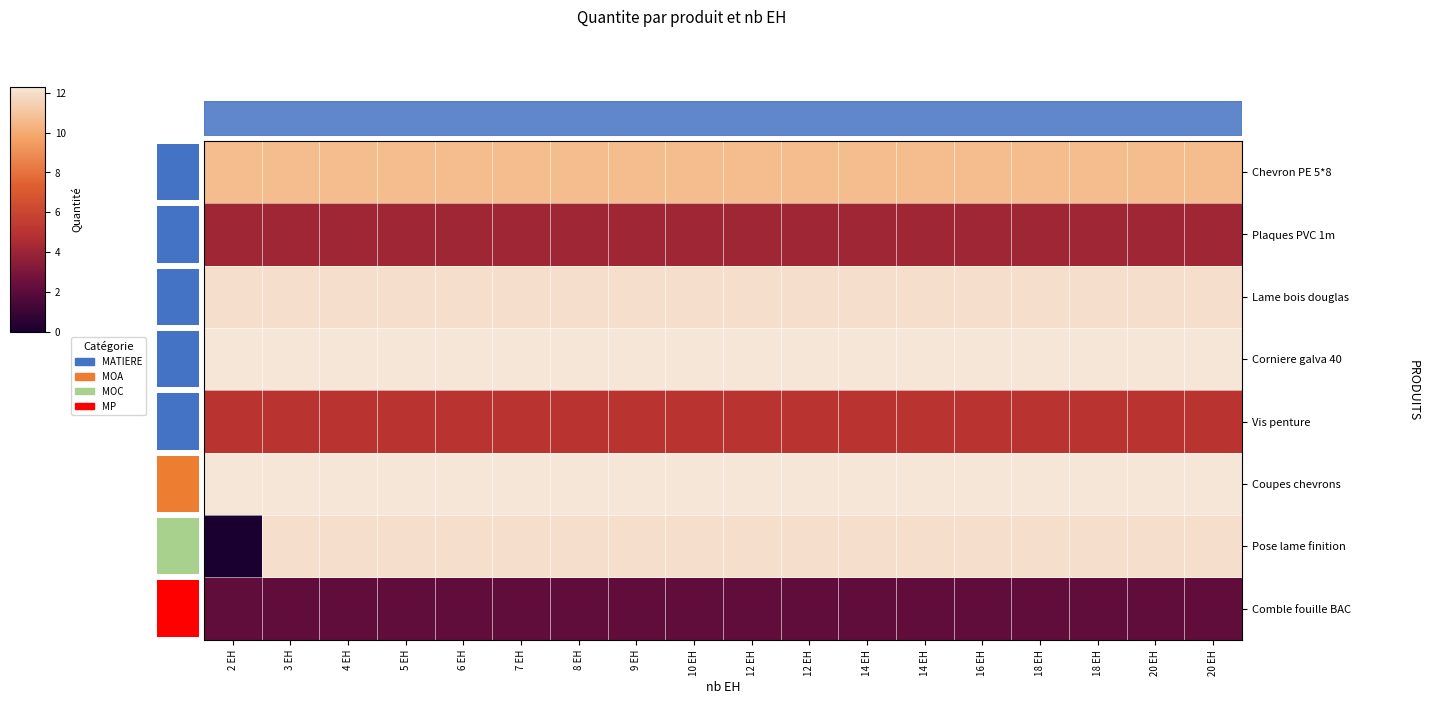

Which category has the lowest value across all series?

2 EH